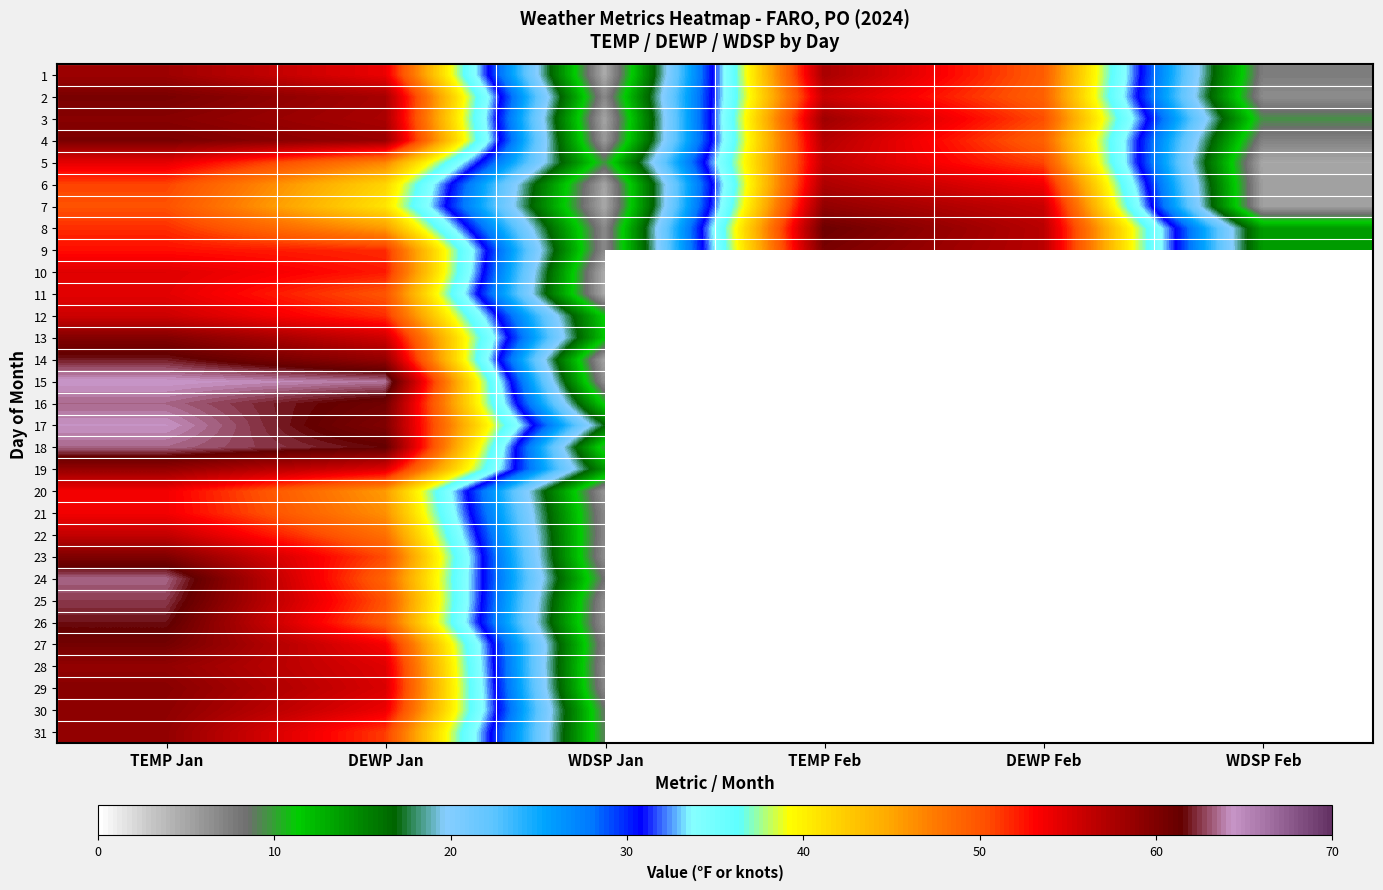

Reading right to left, transcribe all the data shown in this chart.

1: WDSP Feb=7.5	DEWP Feb=49.5	TEMP Feb=57.7	WDSP Jan=4.7	DEWP Jan=54.1	TEMP Jan=58.3
2: WDSP Feb=6.6	DEWP Feb=49.2	TEMP Feb=55.9	WDSP Jan=6.8	DEWP Jan=57.8	TEMP Jan=60.3
3: WDSP Feb=9.5	DEWP Feb=50.4	TEMP Feb=58.2	WDSP Jan=5.1	DEWP Jan=57.6	TEMP Jan=59.5
4: WDSP Feb=7.2	DEWP Feb=49.2	TEMP Feb=57.0	WDSP Jan=5.8	DEWP Jan=58.5	TEMP Jan=60.3
5: WDSP Feb=4.9	DEWP Feb=50.8	TEMP Feb=56.2	WDSP Jan=9.6	DEWP Jan=46.8	TEMP Jan=54.4
6: WDSP Feb=5.4	DEWP Feb=53.7	TEMP Feb=57.4	WDSP Jan=5.1	DEWP Jan=41.8	TEMP Jan=50.8
7: WDSP Feb=5.3	DEWP Feb=55.9	TEMP Feb=58.9	WDSP Jan=4.8	DEWP Jan=40.8	TEMP Jan=50.2
8: WDSP Feb=13.8	DEWP Feb=56.8	TEMP Feb=61.0	WDSP Jan=6.8	DEWP Jan=45.6	TEMP Jan=51.6
9: WDSP Feb=13.9	DEWP Feb=56.8	TEMP Feb=60.3	WDSP Jan=6.7	DEWP Jan=51.7	TEMP Jan=52.7
10: WDSP Feb=0.0	DEWP Feb=0.0	TEMP Feb=0.0	WDSP Jan=4.6	DEWP Jan=52.3	TEMP Jan=54.7
11: WDSP Feb=0.0	DEWP Feb=0.0	TEMP Feb=0.0	WDSP Jan=4.7	DEWP Jan=50.0	TEMP Jan=54.5
12: WDSP Feb=0.0	DEWP Feb=0.0	TEMP Feb=0.0	WDSP Jan=11.1	DEWP Jan=51.6	TEMP Jan=55.7
13: WDSP Feb=0.0	DEWP Feb=0.0	TEMP Feb=0.0	WDSP Jan=11.6	DEWP Jan=55.6	TEMP Jan=59.8
14: WDSP Feb=0.0	DEWP Feb=0.0	TEMP Feb=0.0	WDSP Jan=5.1	DEWP Jan=58.8	TEMP Jan=62.0
15: WDSP Feb=0.0	DEWP Feb=0.0	TEMP Feb=0.0	WDSP Jan=6.4	DEWP Jan=63.7	TEMP Jan=64.5
16: WDSP Feb=0.0	DEWP Feb=0.0	TEMP Feb=0.0	WDSP Jan=10.9	DEWP Jan=60.7	TEMP Jan=63.4
17: WDSP Feb=0.0	DEWP Feb=0.0	TEMP Feb=0.0	WDSP Jan=17.0	DEWP Jan=59.9	TEMP Jan=64.3
18: WDSP Feb=0.0	DEWP Feb=0.0	TEMP Feb=0.0	WDSP Jan=10.0	DEWP Jan=61.5	TEMP Jan=63.4
19: WDSP Feb=0.0	DEWP Feb=0.0	TEMP Feb=0.0	WDSP Jan=14.2	DEWP Jan=54.8	TEMP Jan=58.8
20: WDSP Feb=0.0	DEWP Feb=0.0	TEMP Feb=0.0	WDSP Jan=6.0	DEWP Jan=45.6	TEMP Jan=53.7
21: WDSP Feb=0.0	DEWP Feb=0.0	TEMP Feb=0.0	WDSP Jan=6.8	DEWP Jan=46.2	TEMP Jan=53.7
22: WDSP Feb=0.0	DEWP Feb=0.0	TEMP Feb=0.0	WDSP Jan=6.9	DEWP Jan=48.1	TEMP Jan=56.2
23: WDSP Feb=0.0	DEWP Feb=0.0	TEMP Feb=0.0	WDSP Jan=6.5	DEWP Jan=50.4	TEMP Jan=60.0
24: WDSP Feb=0.0	DEWP Feb=0.0	TEMP Feb=0.0	WDSP Jan=8.3	DEWP Jan=49.0	TEMP Jan=63.4
25: WDSP Feb=0.0	DEWP Feb=0.0	TEMP Feb=0.0	WDSP Jan=6.5	DEWP Jan=50.1	TEMP Jan=62.6
26: WDSP Feb=0.0	DEWP Feb=0.0	TEMP Feb=0.0	WDSP Jan=6.2	DEWP Jan=49.5	TEMP Jan=61.8
27: WDSP Feb=0.0	DEWP Feb=0.0	TEMP Feb=0.0	WDSP Jan=7.3	DEWP Jan=53.5	TEMP Jan=60.6
28: WDSP Feb=0.0	DEWP Feb=0.0	TEMP Feb=0.0	WDSP Jan=6.6	DEWP Jan=54.7	TEMP Jan=58.9
29: WDSP Feb=0.0	DEWP Feb=0.0	TEMP Feb=0.0	WDSP Jan=6.9	DEWP Jan=55.0	TEMP Jan=59.5
30: WDSP Feb=0.0	DEWP Feb=0.0	TEMP Feb=0.0	WDSP Jan=8.7	DEWP Jan=54.0	TEMP Jan=59.2
31: WDSP Feb=0.0	DEWP Feb=0.0	TEMP Feb=0.0	WDSP Jan=9.0	DEWP Jan=51.1	TEMP Jan=58.9